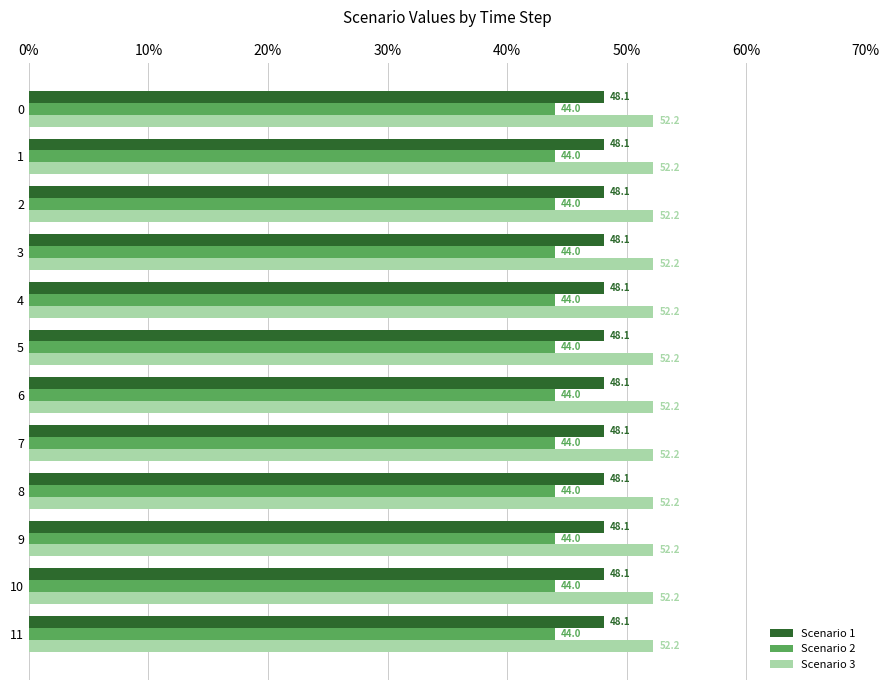

Read the Scenario 2 value at 1.

44.0